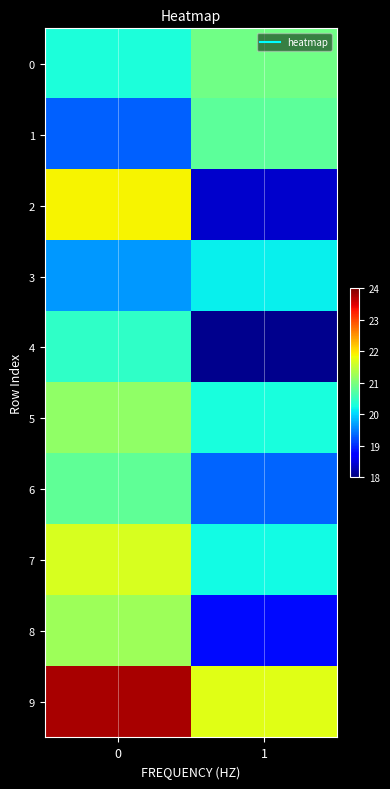

Reading right to left, transcribe all the data shown in this chart.

0: 1=20.9	0=20.3
1: 1=20.8	0=19.3
2: 1=18.4	0=21.9
3: 1=20.2	0=19.7
4: 1=18.1	0=20.4
5: 1=20.3	0=21.2
6: 1=19.4	0=20.8
7: 1=20.2	0=21.7
8: 1=18.8	0=21.2
9: 1=21.7	0=23.8